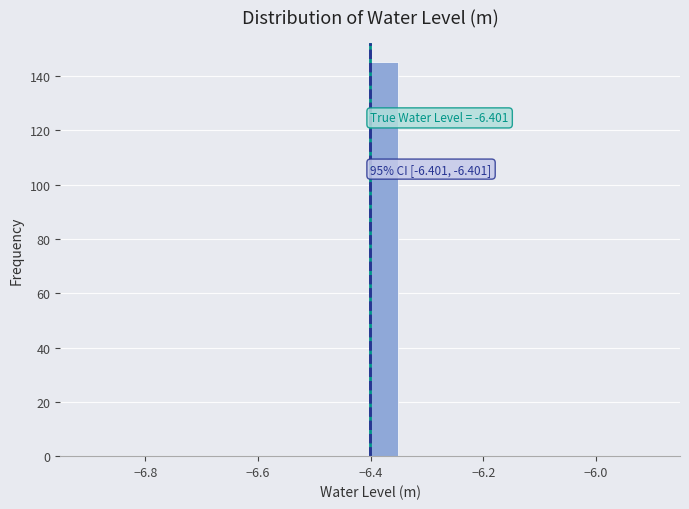

Read against the x-axis, roughly where is the centre of the tallest bar?

-6.38